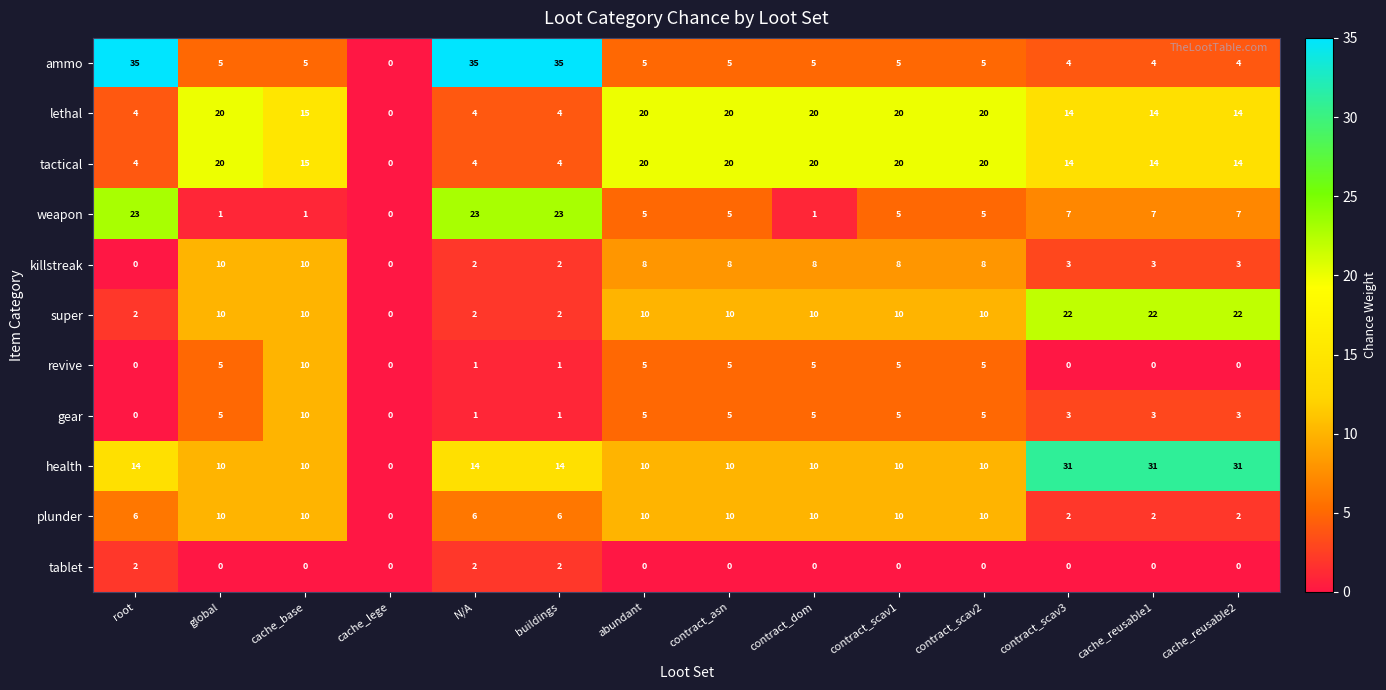

Count the health values in the range 10 to 14.

10